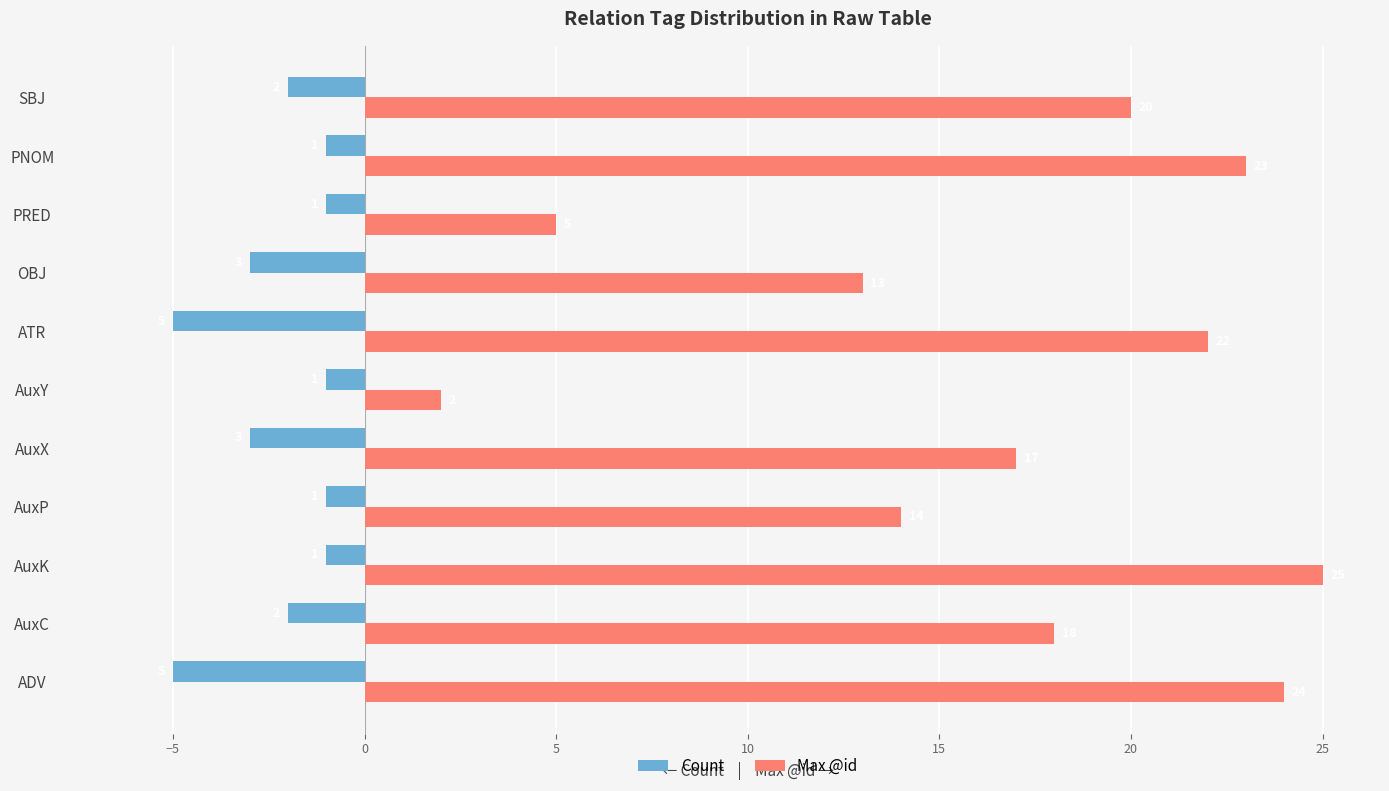

Rank the series by their maximum value, from highest to lowest.

Max @id, Count